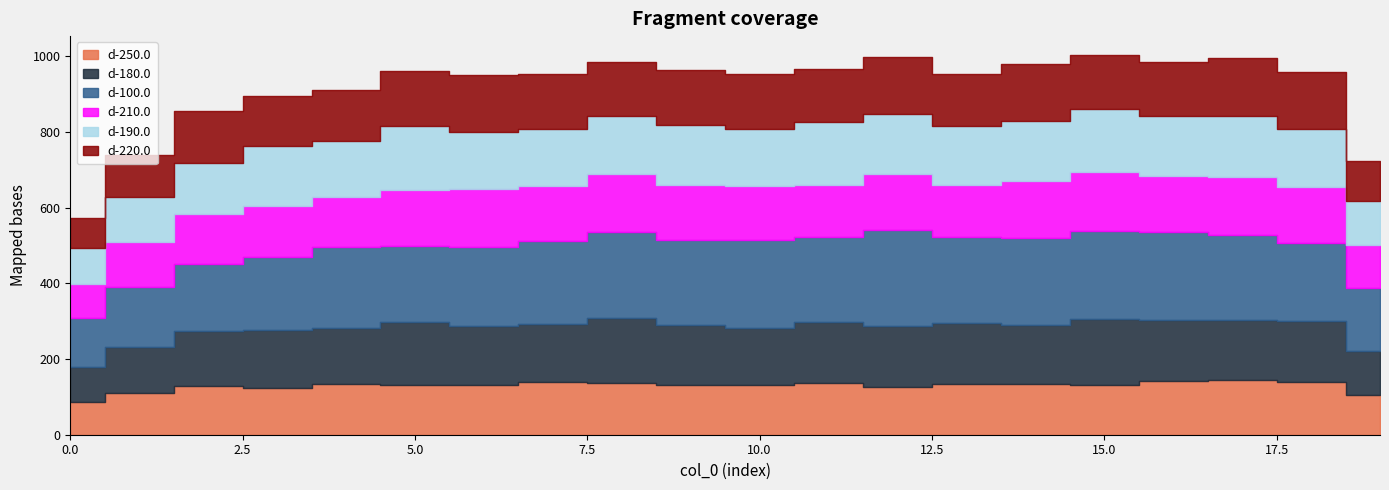

Reading left to right, list all the values displayed in this chart.

d-250.0: 0=86.4	1=109.3	2=129.7	3=124.5	4=132.7	5=132.6	6=132.6	7=138.2	8=137.0	9=130.7	10=131.7	11=135.9	12=126.6	13=133.4	14=132.8	15=131.2	16=141.8	17=143.9	18=139.3	19=104.2
d-180.0: 0=93.2	1=122.3	2=144.7	3=152.7	4=150.0	5=164.2	6=153.9	7=155.5	8=171.0	9=159.6	10=151.2	11=161.3	12=161.2	13=160.5	14=158.1	15=174.9	16=160.7	17=158.5	18=162.0	19=118.1
d-100.0: 0=128.5	1=159.9	2=175.7	3=192.9	4=212.1	5=201.6	6=210.4	7=218.9	8=227.1	9=223.9	10=231.0	11=223.7	12=253.3	13=227.5	14=229.1	15=232.7	16=232.6	17=225.3	18=205.8	19=166.0
d-210.0: 0=88.8	1=118.5	2=132.0	3=133.0	4=132.5	5=148.6	6=151.6	7=143.7	8=152.4	9=145.6	10=143.6	11=138.4	12=147.2	13=137.9	14=148.9	15=156.1	16=149.2	17=153.4	18=147.8	19=112.5
d-190.0: 0=95.5	1=116.7	2=135.0	3=158.7	4=149.0	5=167.4	6=151.5	7=152.2	8=155.1	9=158.0	10=149.9	11=166.7	12=158.0	13=155.1	14=159.0	15=164.7	16=156.5	17=160.8	18=151.4	19=115.9
d-220.0: 0=81.1	1=112.5	2=139.1	3=132.3	4=134.1	5=147.0	6=150.0	7=144.8	8=140.8	9=144.4	10=145.5	11=138.9	12=150.8	13=138.0	14=150.5	15=143.3	16=144.8	17=152.2	18=152.9	19=107.1